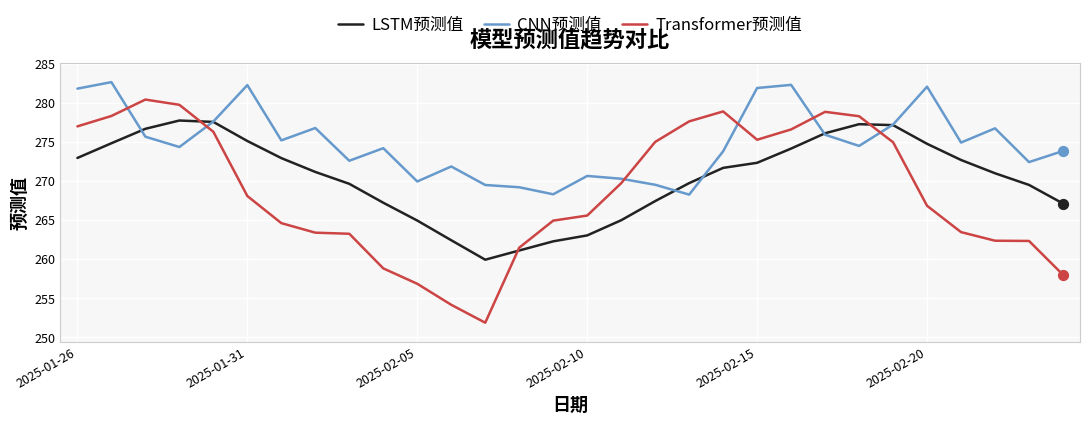

Which series has the largest total across all categories?

CNN预测值